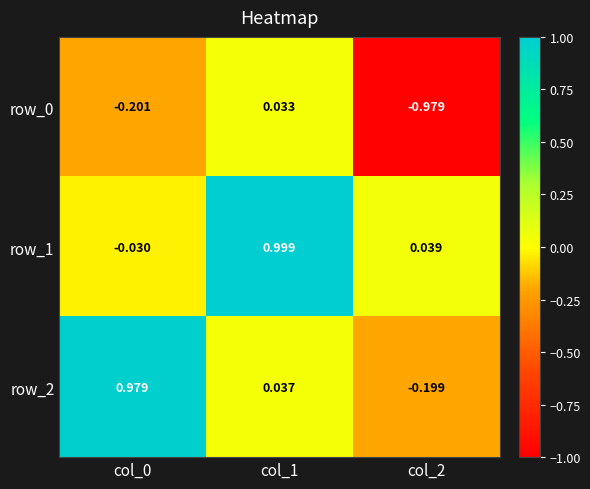

How many series are shown in this chart?

3